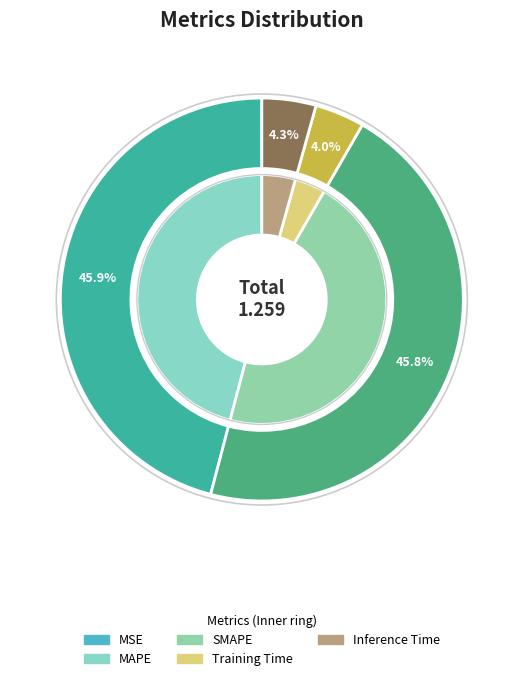

How much of the chart is everything except MAPE?

54.1%